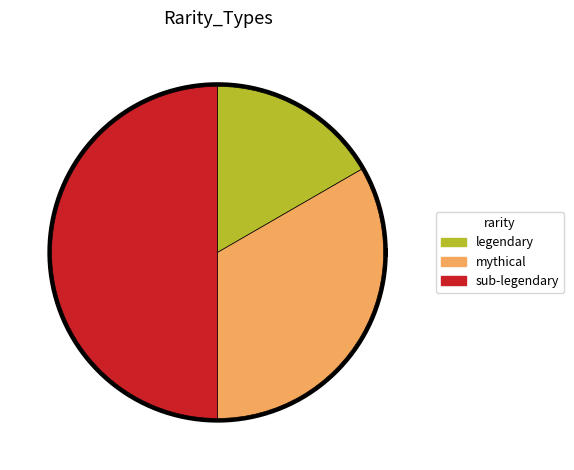

To the nearest percent, what is the difference between the largest and smallest slice percentages?

33%